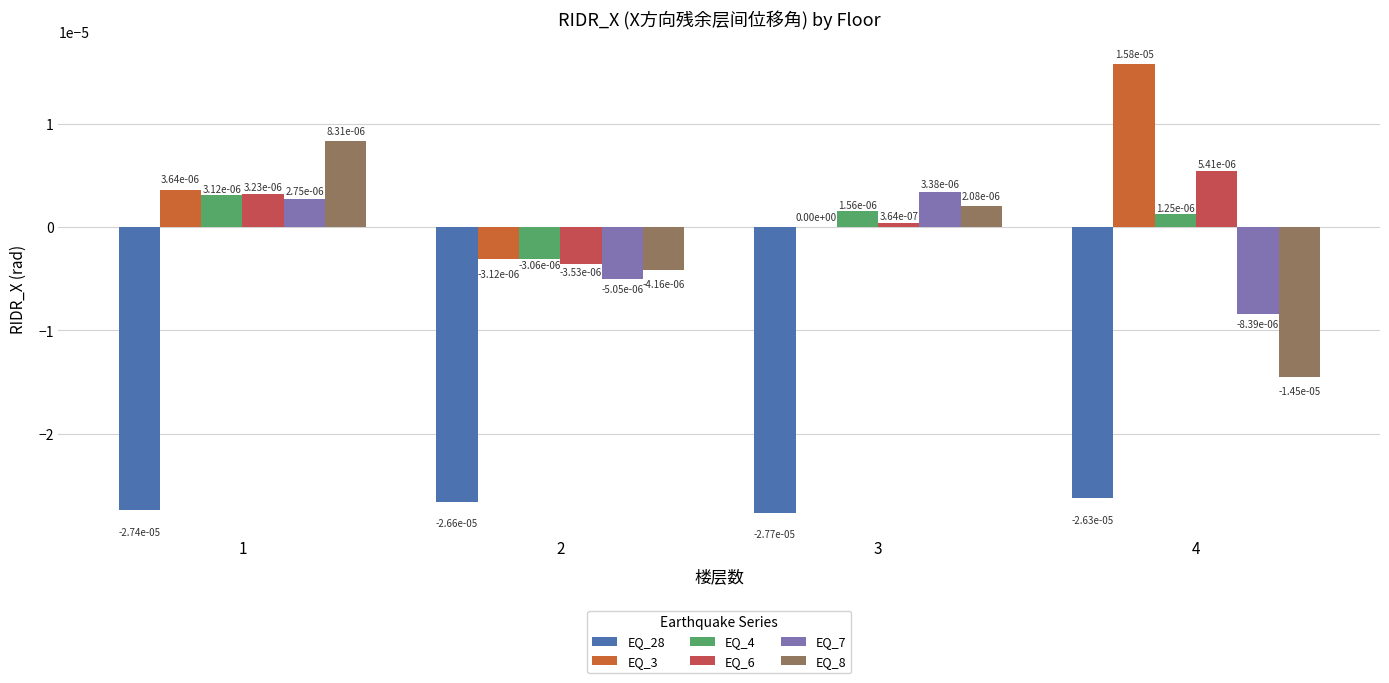

At which label does EQ_8 first exceed 0?

1